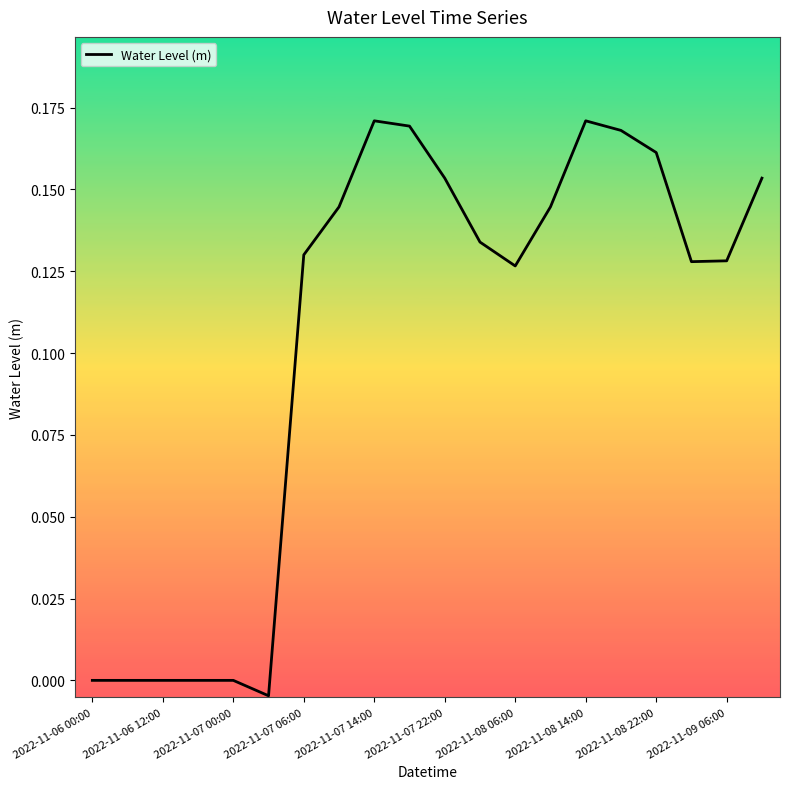

Count the number of categories in the chart.

20